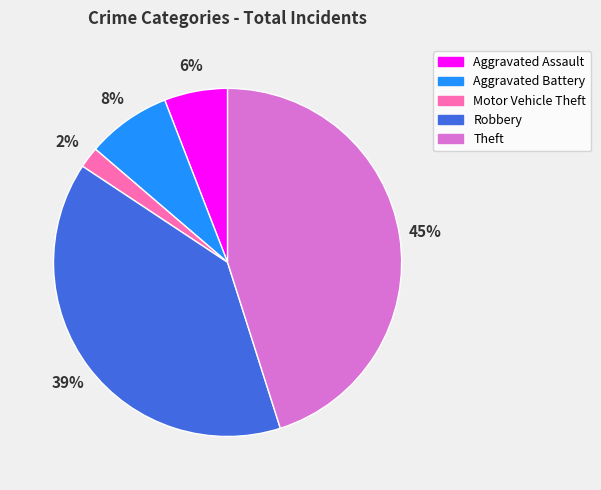

Does any single category account for the majority?

No